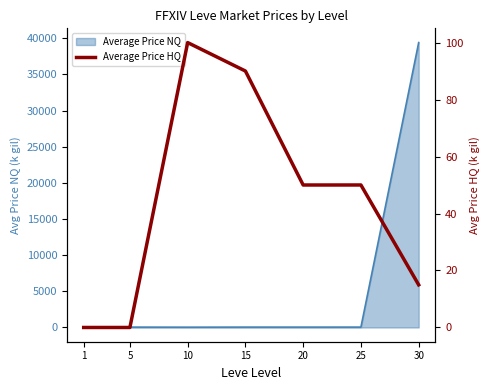

Between 25 and 1, which is larger?

25